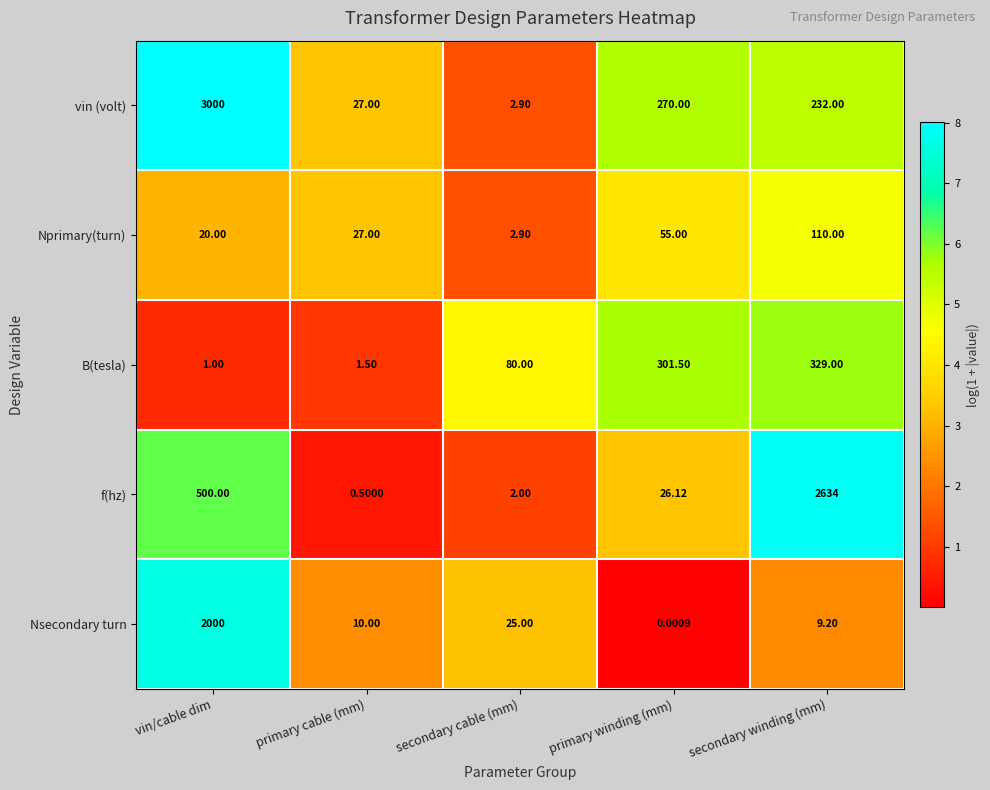

Which series has the largest total across all categories?

vin (volt)